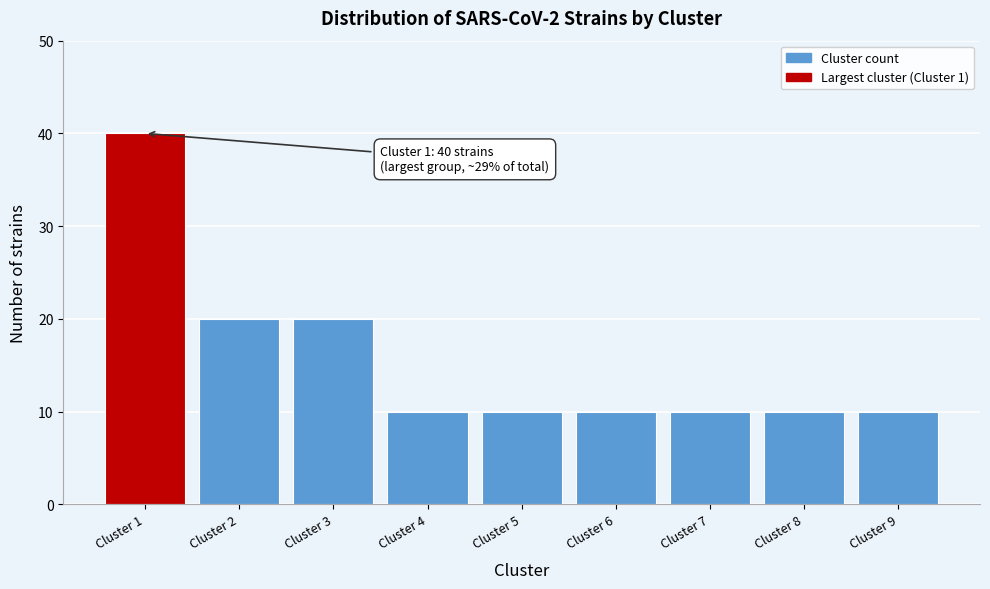

Reading right to left, transcribe all the data shown in this chart.

Cluster 9=10	Cluster 8=10	Cluster 7=10	Cluster 6=10	Cluster 5=10	Cluster 4=10	Cluster 3=20	Cluster 2=20	Cluster 1=40